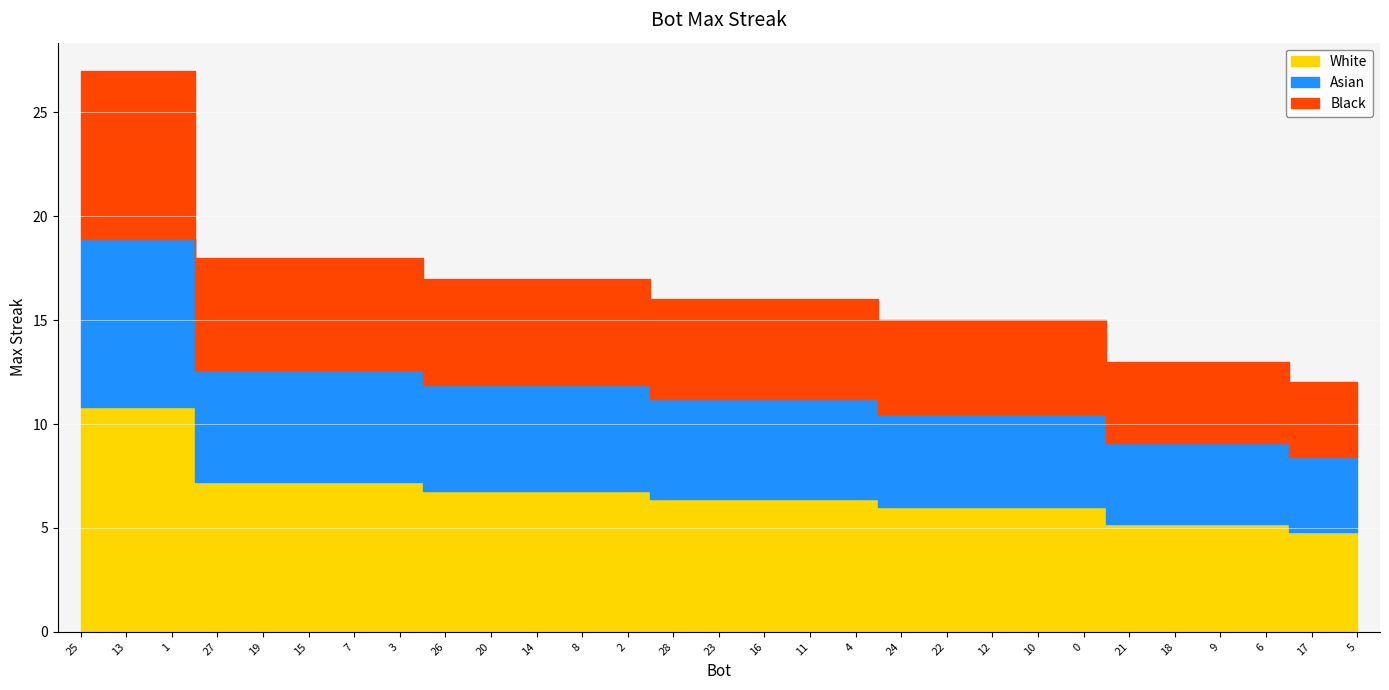

Reading right to left, extract all data points from this chart.

5=12	17=12	6=13	9=13	18=13	21=13	0=15	10=15	12=15	22=15	24=15	4=16	11=16	16=16	23=16	28=16	2=17	8=17	14=17	20=17	26=17	3=18	7=18	15=18	19=18	27=18	1=27	13=27	25=27